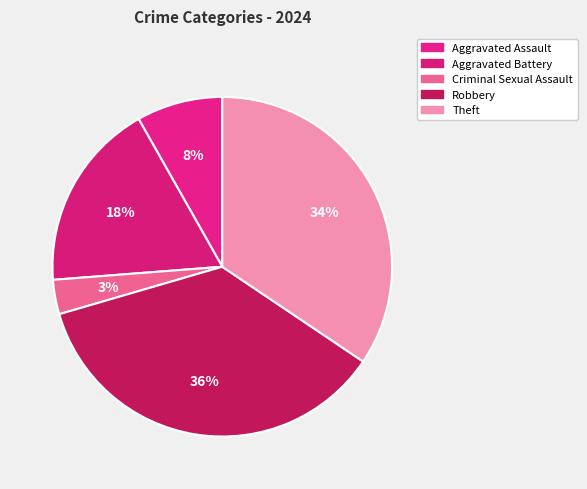

Which has a higher value, Theft or Aggravated Battery?

Theft